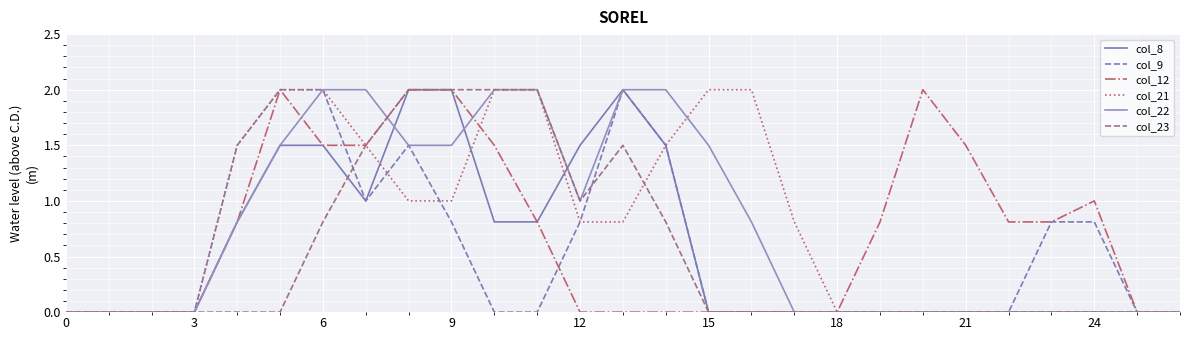

What is the difference between the maximum and minimum values in the col_9 series?

2.0